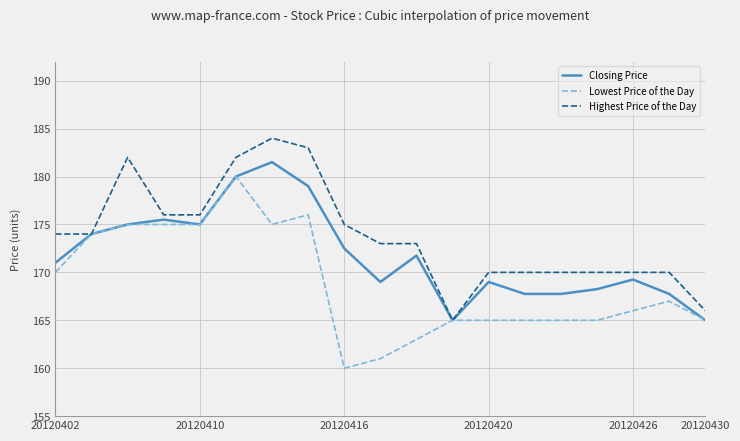

What is the lowest value of the Lowest Price of the Day series?

160.0